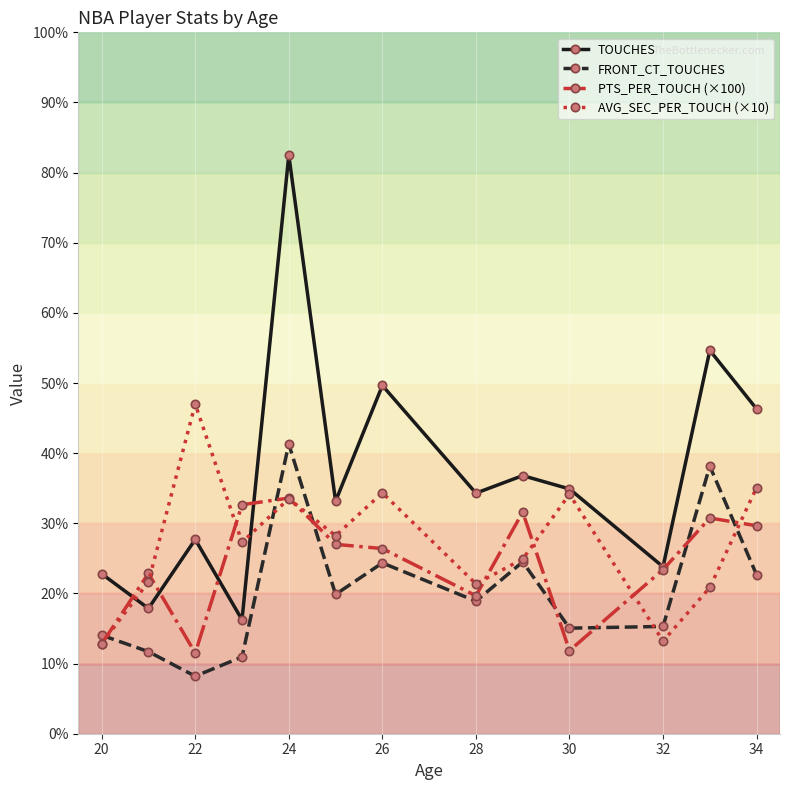

Rank the series by their maximum value, from lowest to highest.

PTS_PER_TOUCH (×100), FRONT_CT_TOUCHES, AVG_SEC_PER_TOUCH (×10), TOUCHES